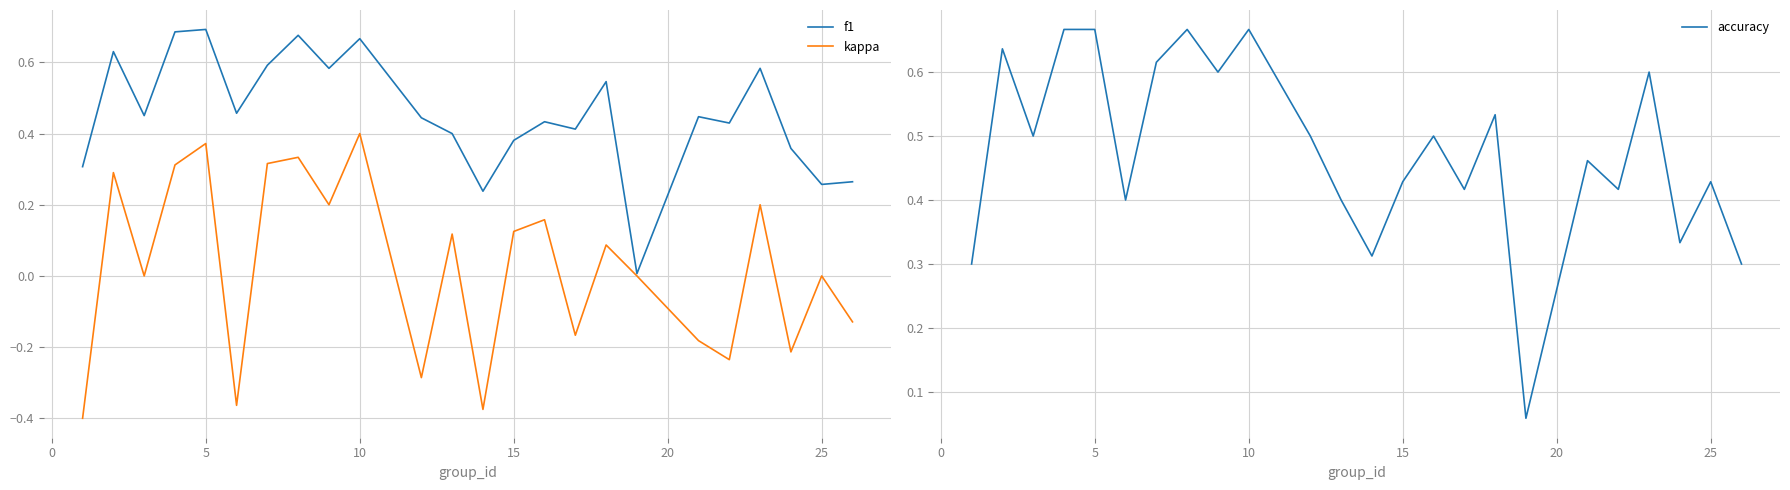

Is it true that kappa equals -0.4 at 25?

False